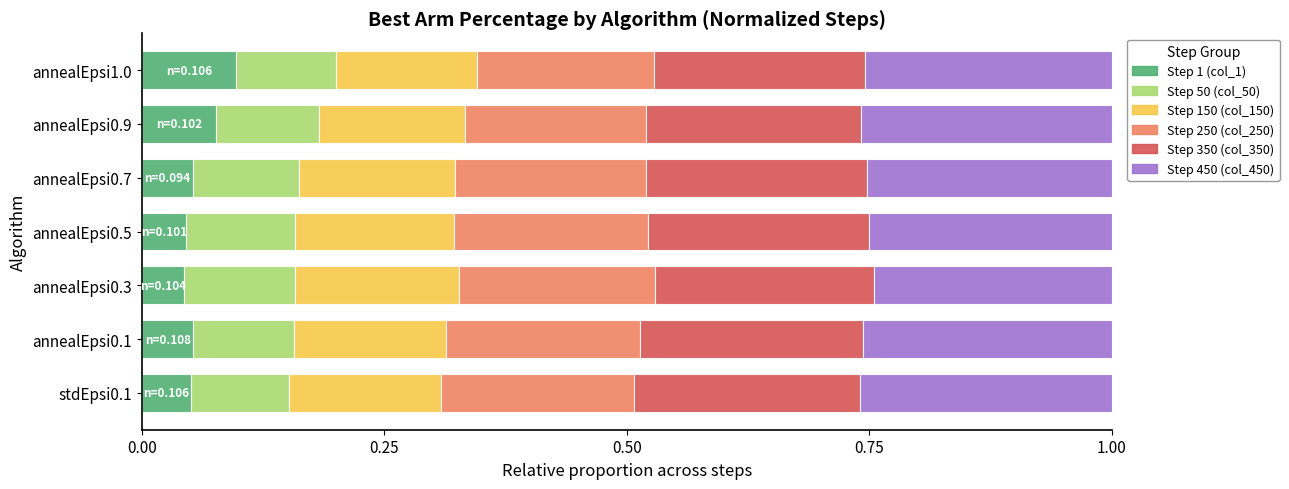

Is it true that Step 1 (col_1) equals 0.0 at annealEpsi0.9?

False